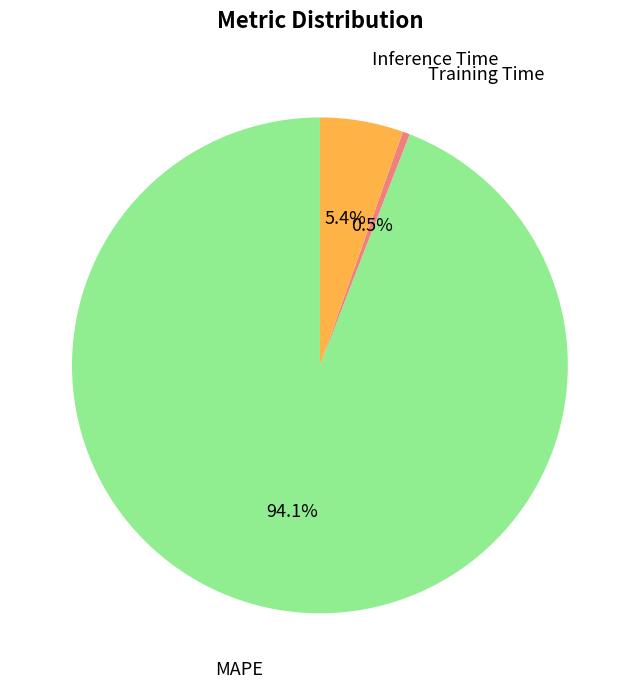

Does any single category account for the majority?

Yes